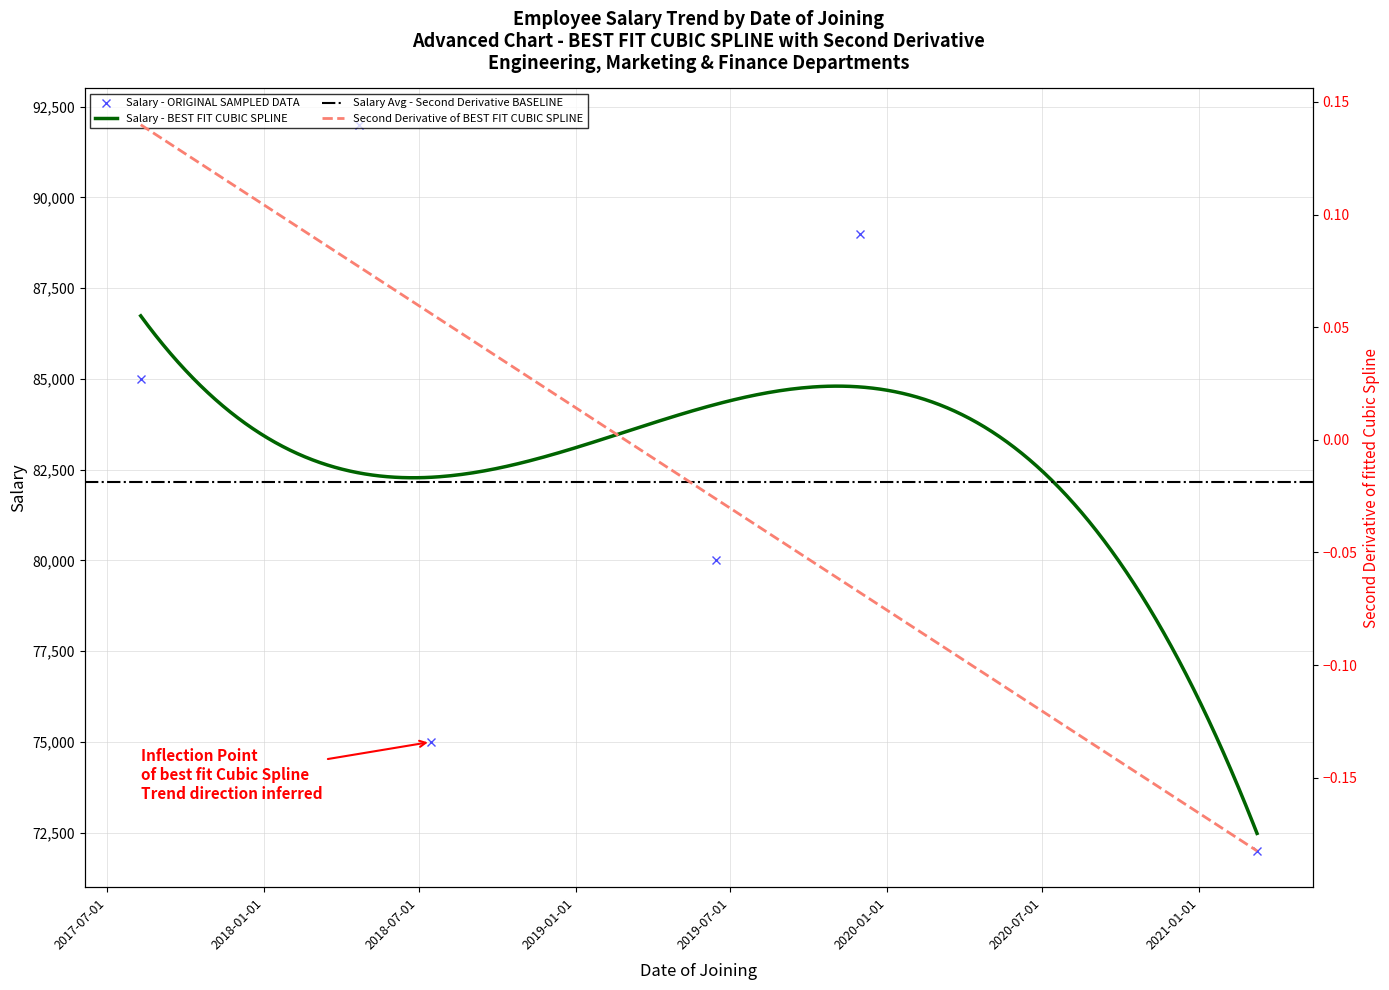

List the labels in order of value, smallest first.

2021-03-10, 2018-07-15, 2019-06-15, 2017-08-09, 2019-11-30, 2018-04-22